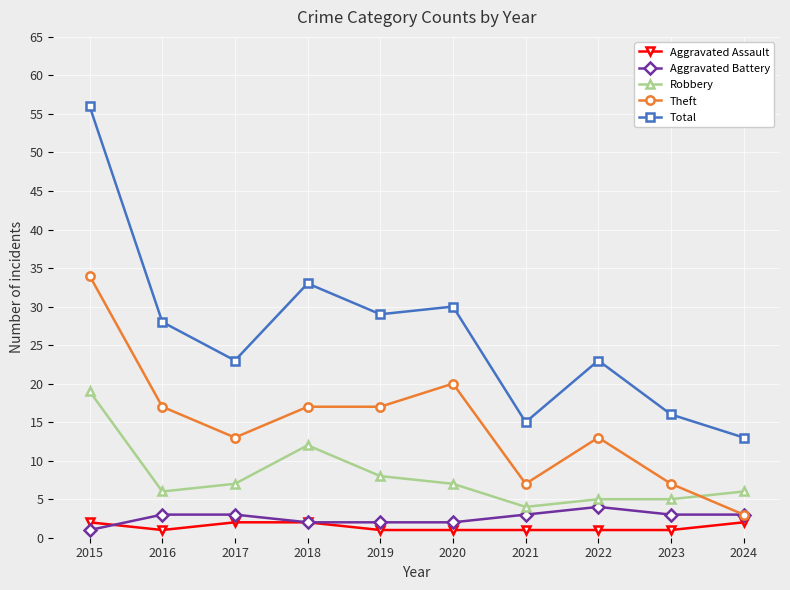

What is the maximum value for Theft?

34